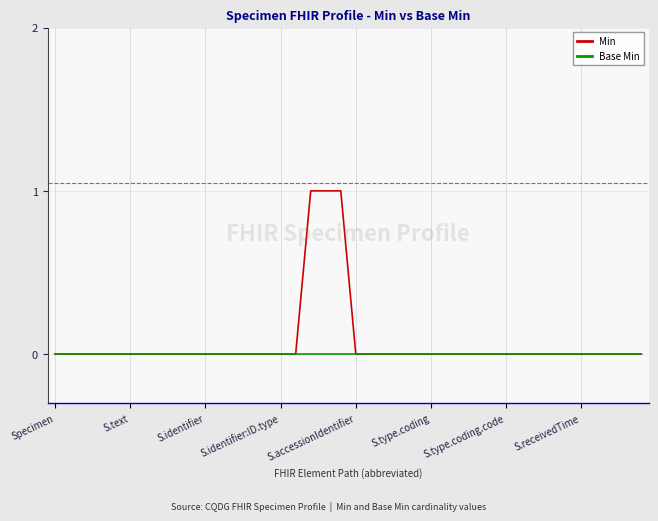

Rank the series by their maximum value, from lowest to highest.

Base Min, Min